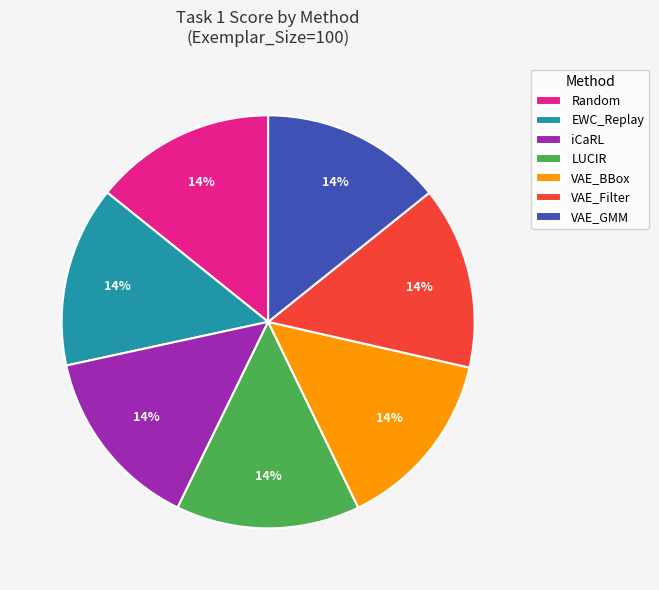

How many slices are in this pie chart?

7